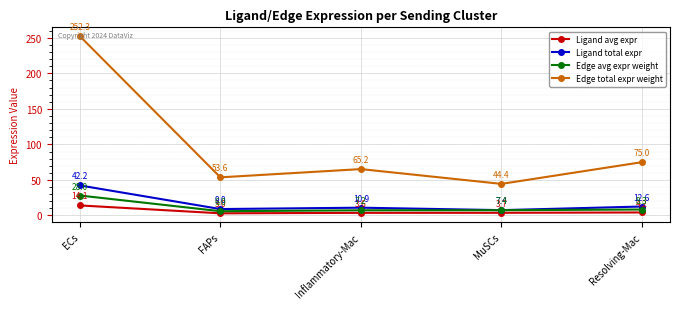

What is the total value across all series at MuSCs?

63.0